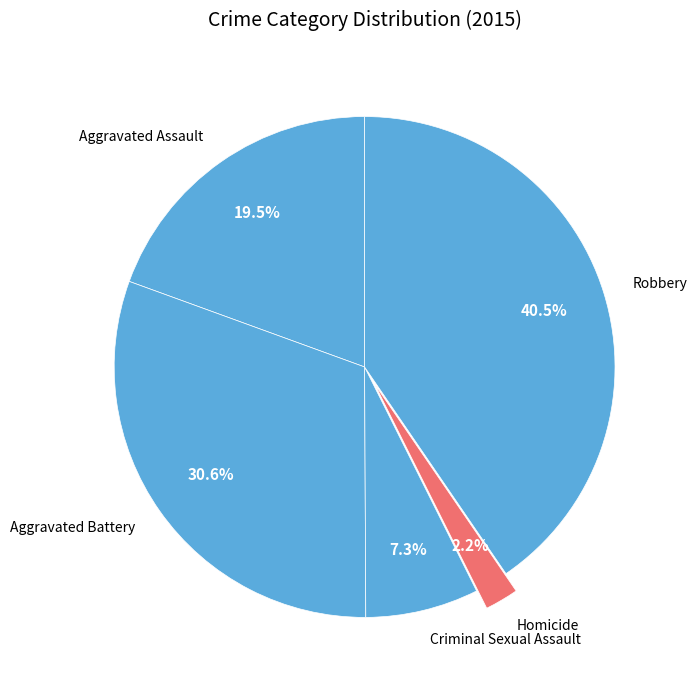

The Robbery slice represents 31% of the pie. True or false?

False